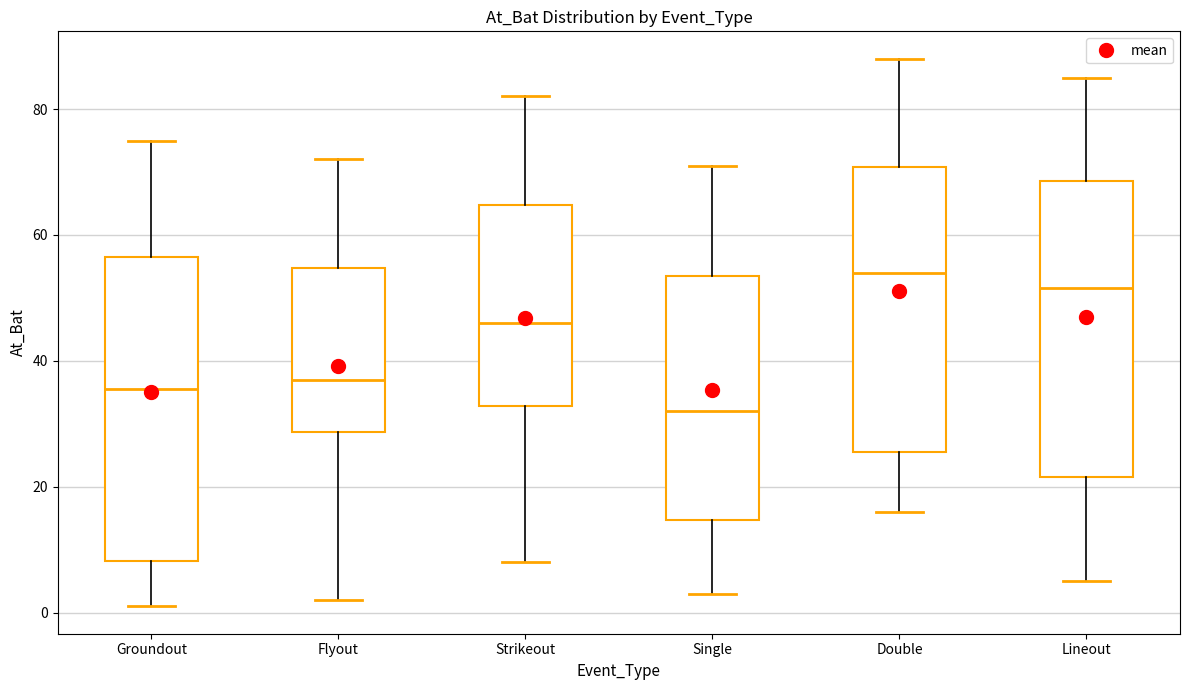

Which box's median line is the lowest?

Single